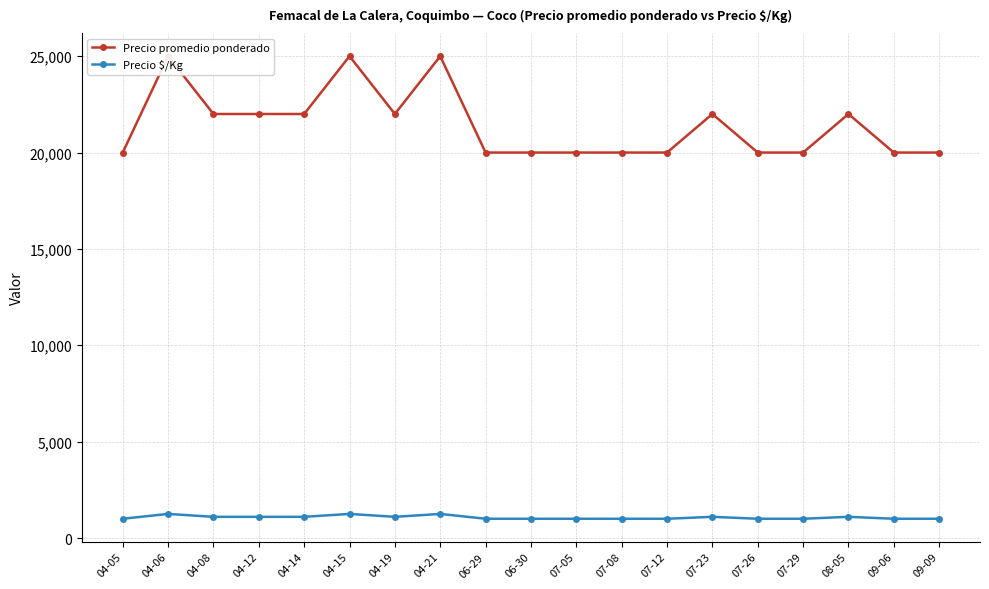

Which series has the largest total across all categories?

Precio promedio ponderado